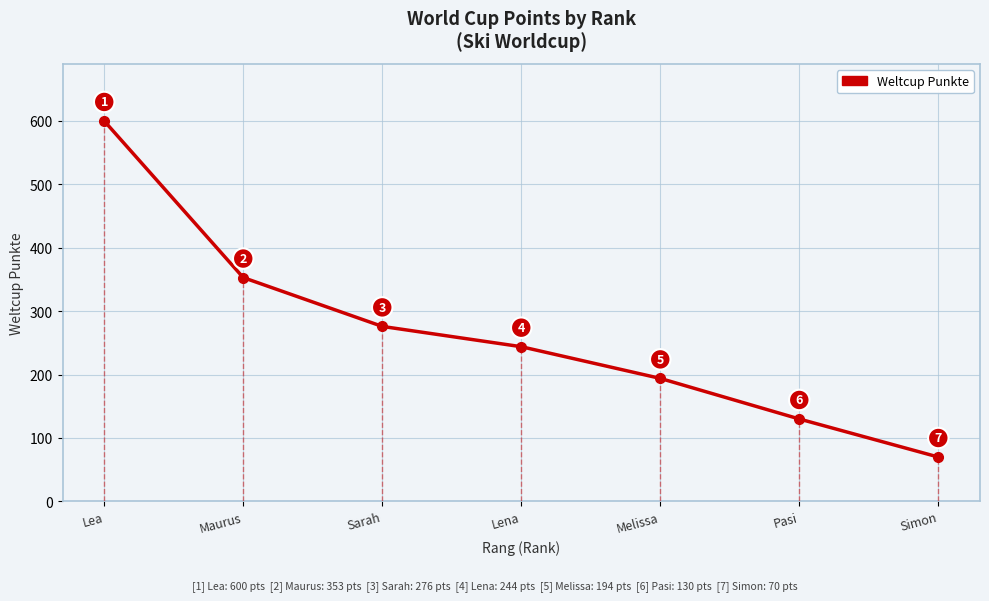

What position from the right is Lea?

7